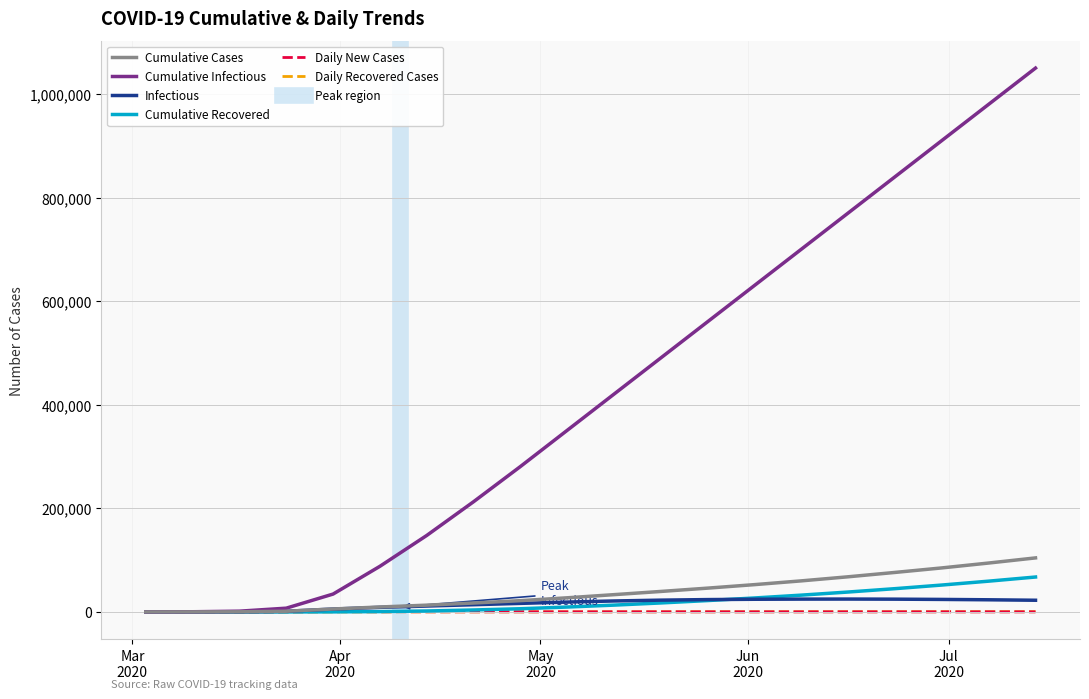

Is this an area chart (filled region under the line)?

No